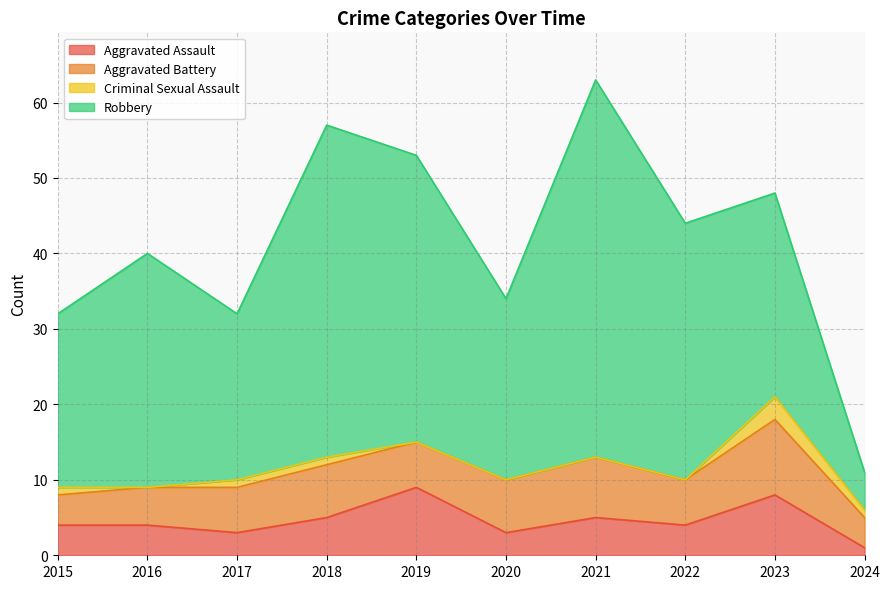

At which label is Aggravated Assault closest to 5?

2018